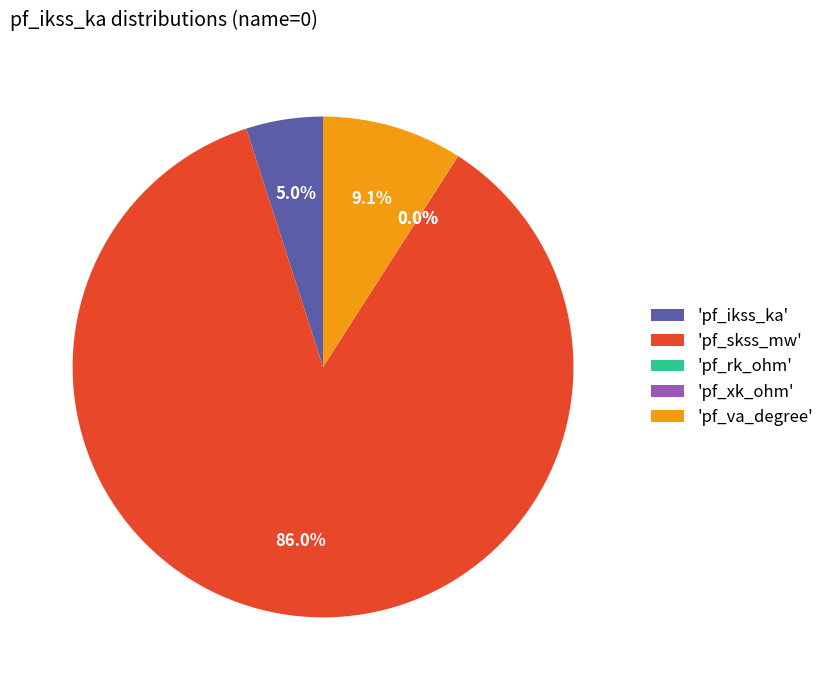

What is the largest slice in the pie chart?

'pf_skss_mw'